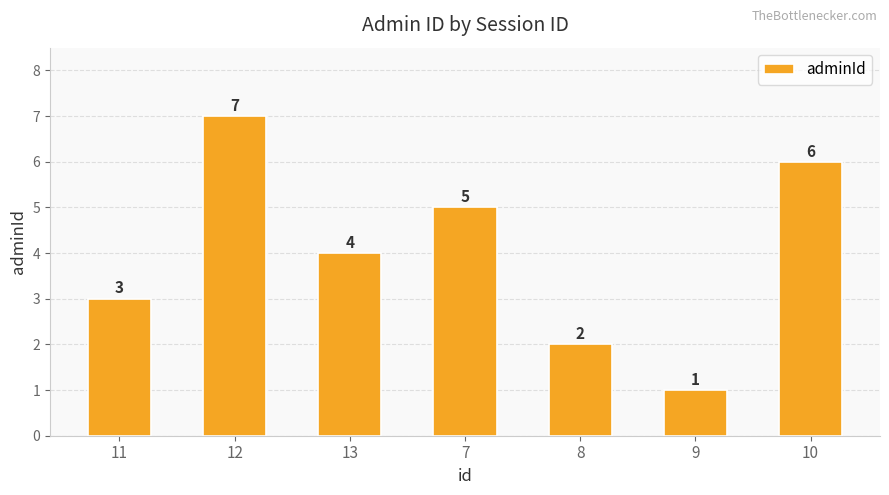

What is the change in value from 13 to 9?

-3